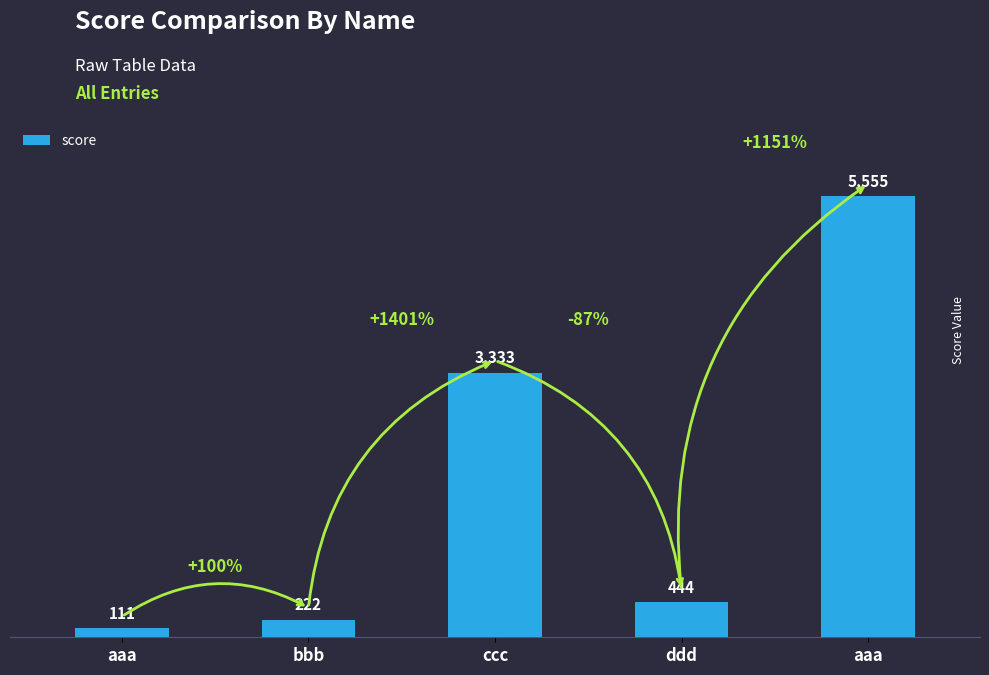

Are the bars horizontal?

No